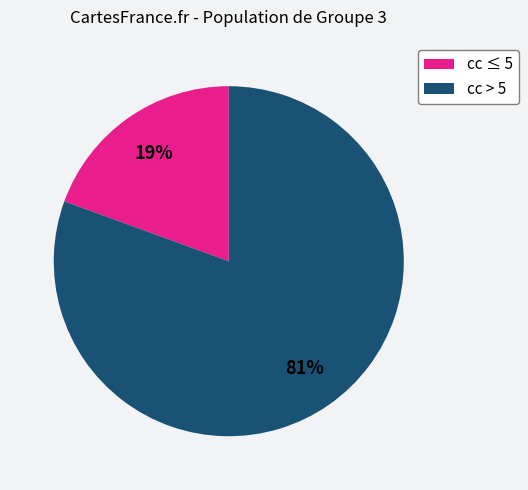

To the nearest percent, what is the average slice percentage?

50%